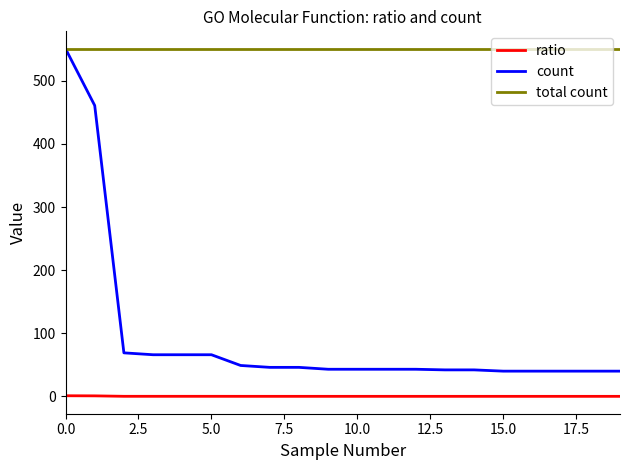

True or false: ratio and count cross at least once.

False